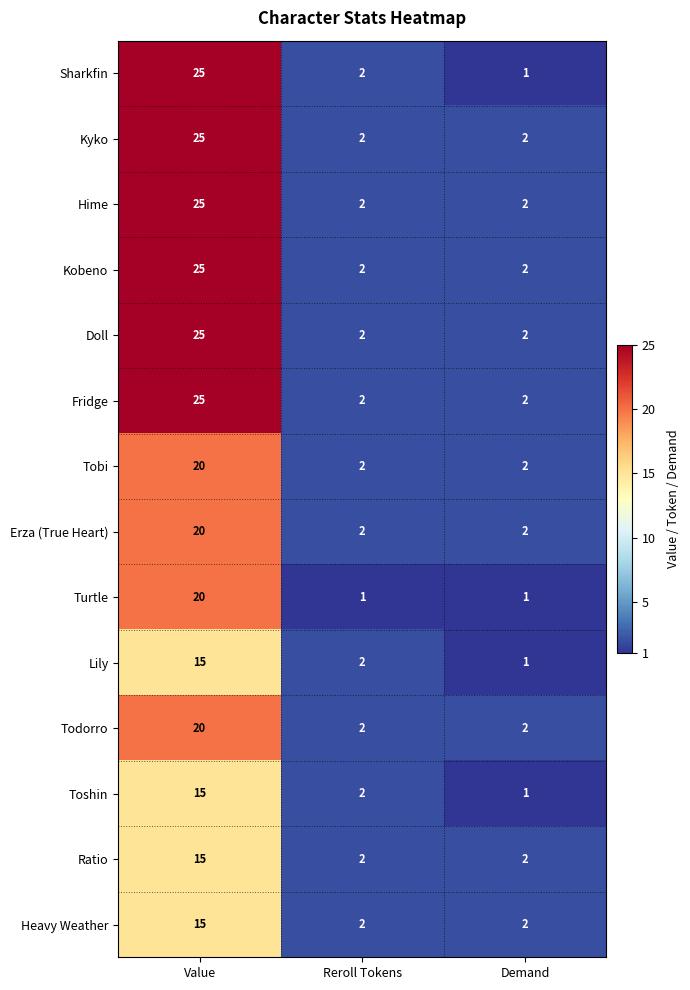

At which category is the sum across all series the highest?

Value